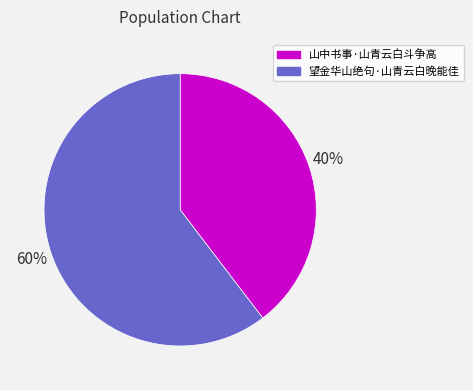

Do 望金华山绝句·山青云白晚能佳 and 山中书事·山青云白斗争高 together represent more than half of the pie?

Yes